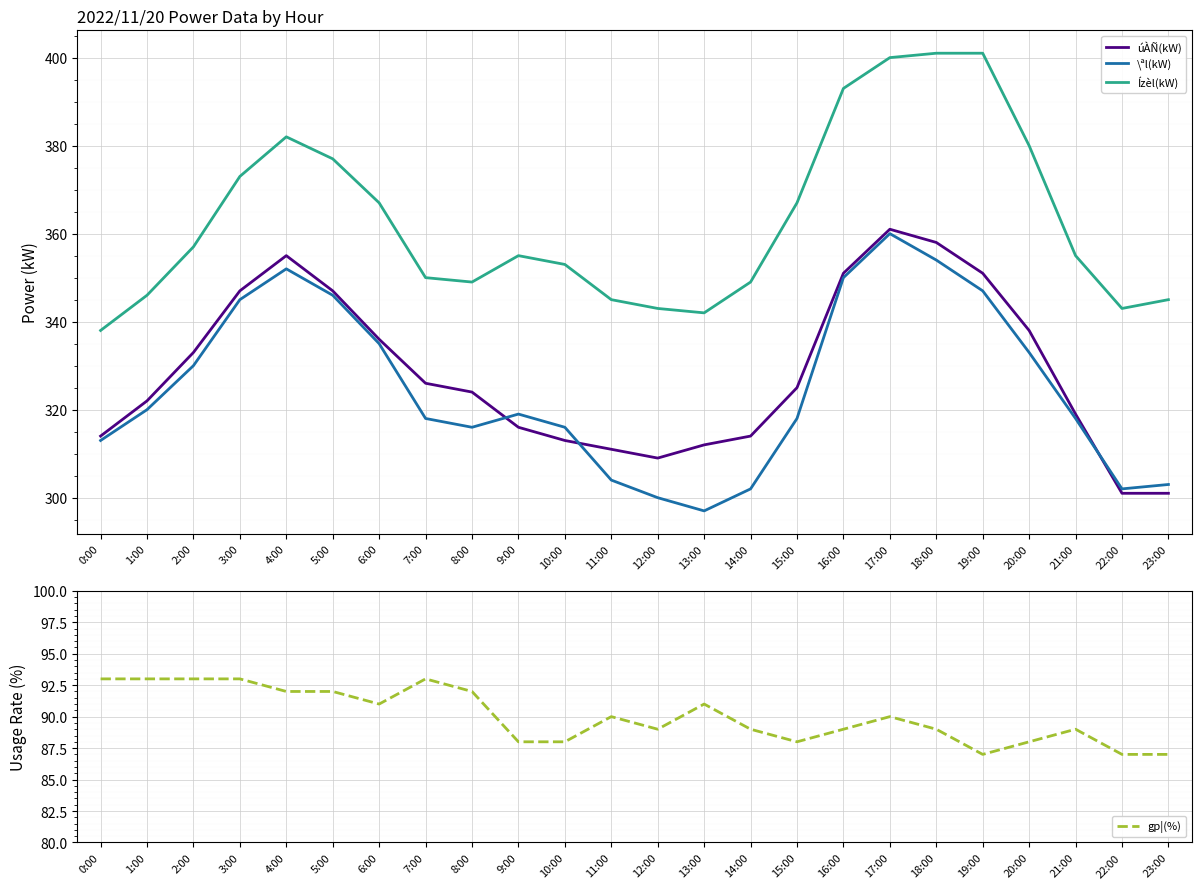

What is the label of the 5th point from the left?

4:00